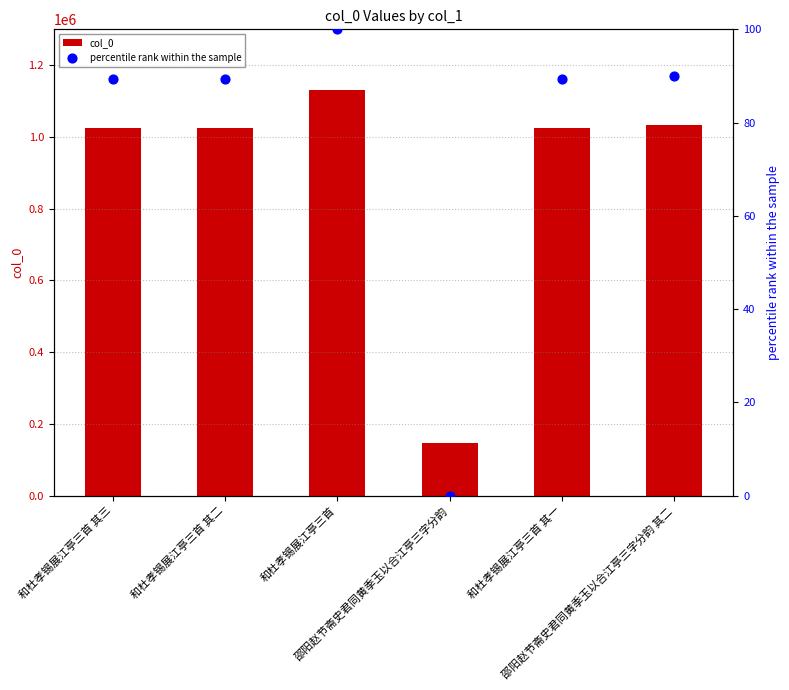

At which category is the sum across all series the highest?

和杜孝锡展江亭三首